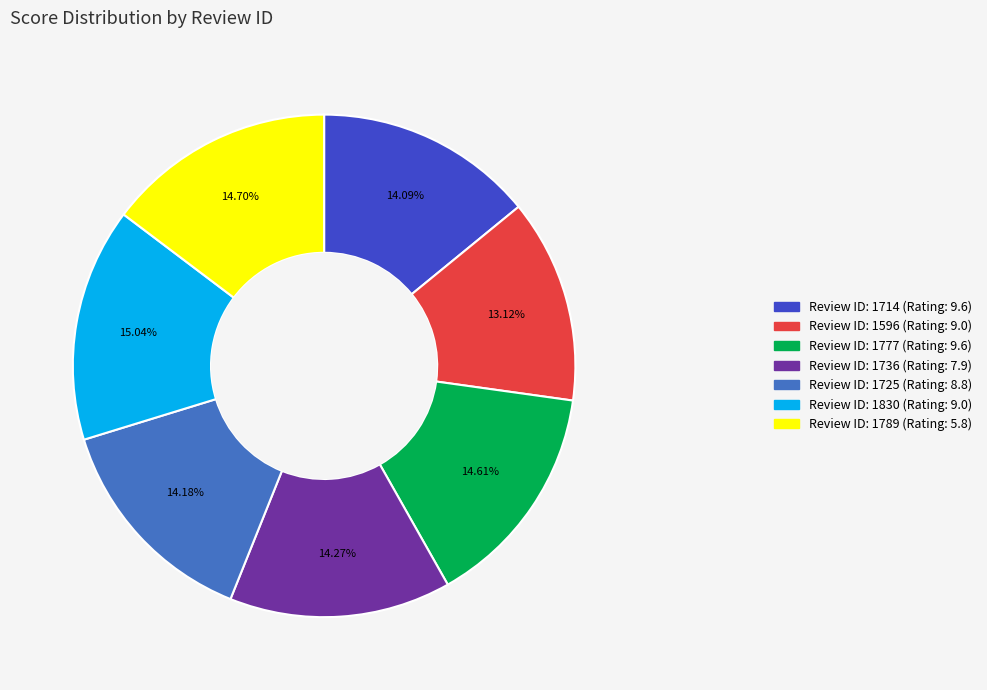

Does any single category account for the majority?

No